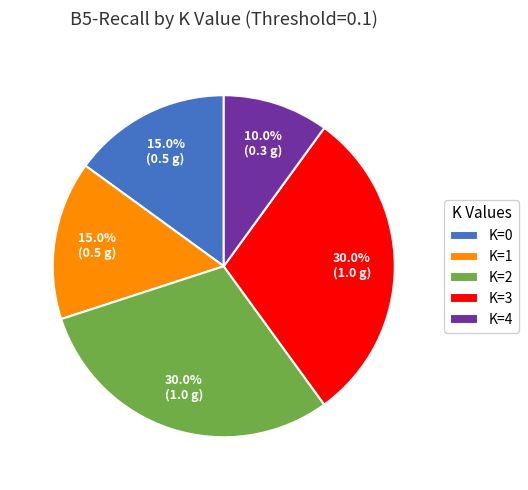

Which category has the smallest portion of the pie?

K=4